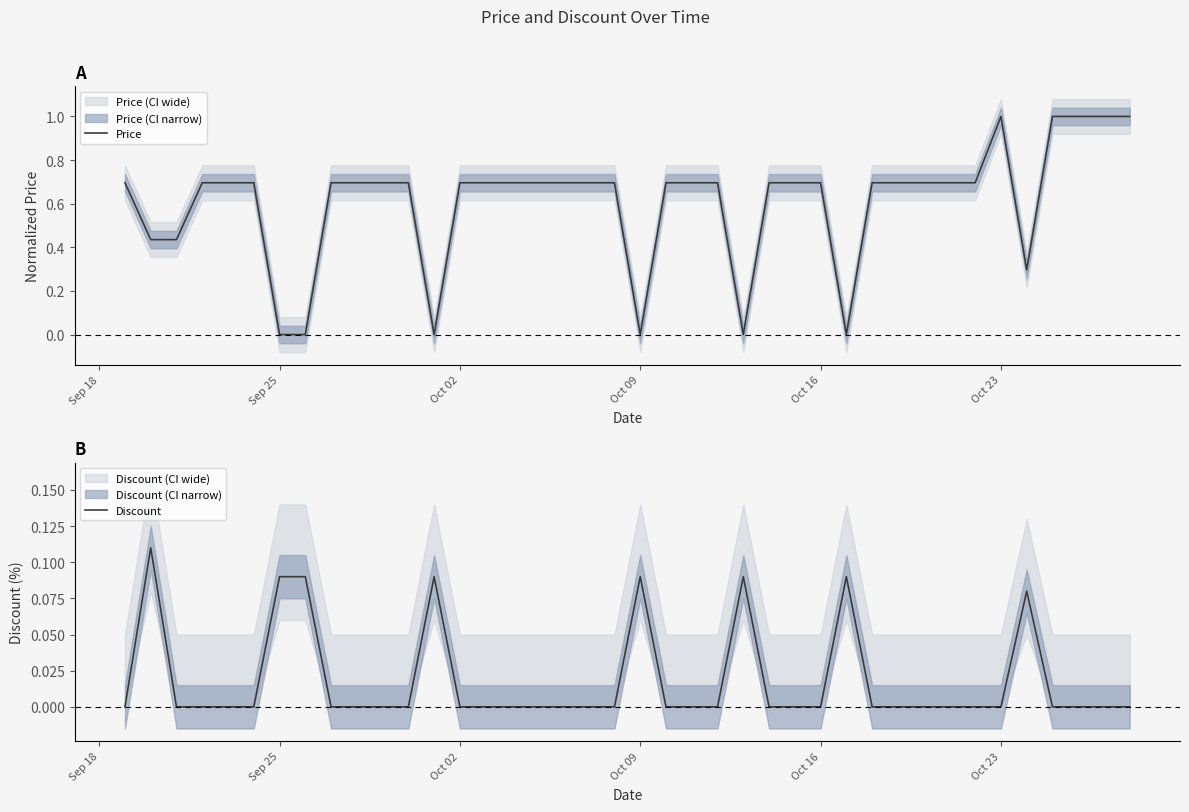

How many values in Discount are above zero?

8